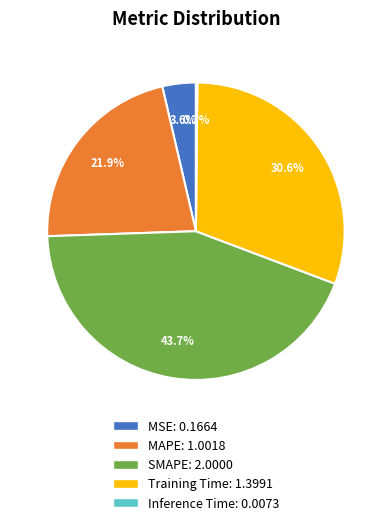

To the nearest percent, what is the difference between the SMAPE and Training Time slice percentages?

13%